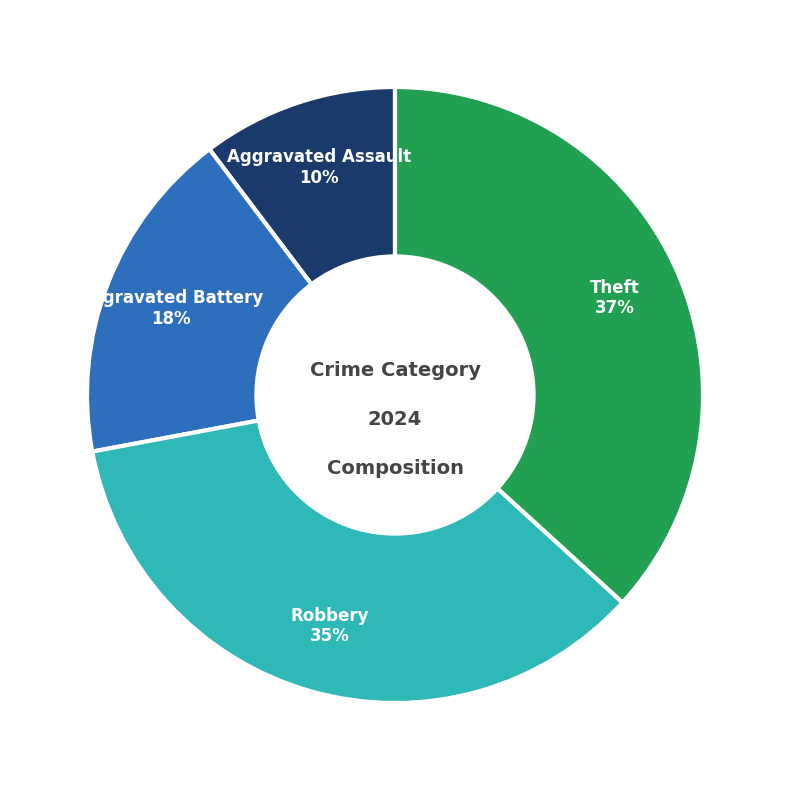

To the nearest percent, what percentage of the pie is Aggravated Battery?

18%